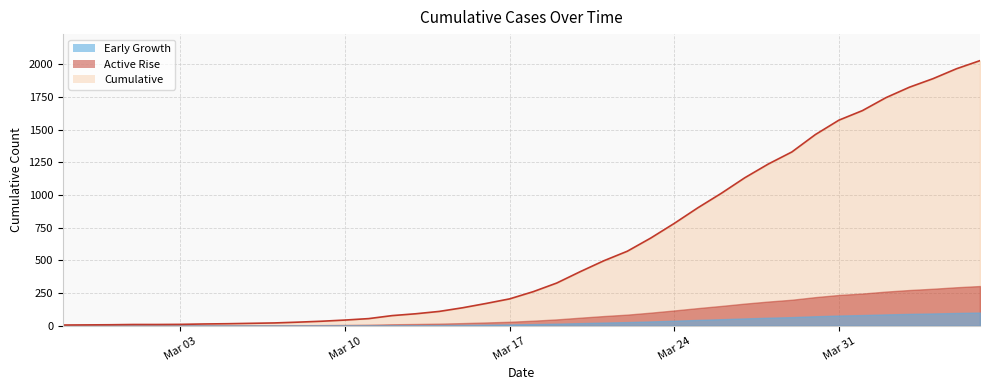

How many lines are shown in the chart?

1